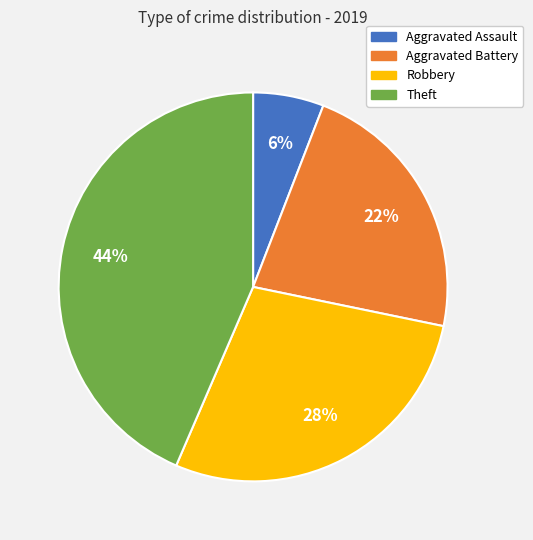

Rank the categories by value from highest to lowest.

Theft, Robbery, Aggravated Battery, Aggravated Assault